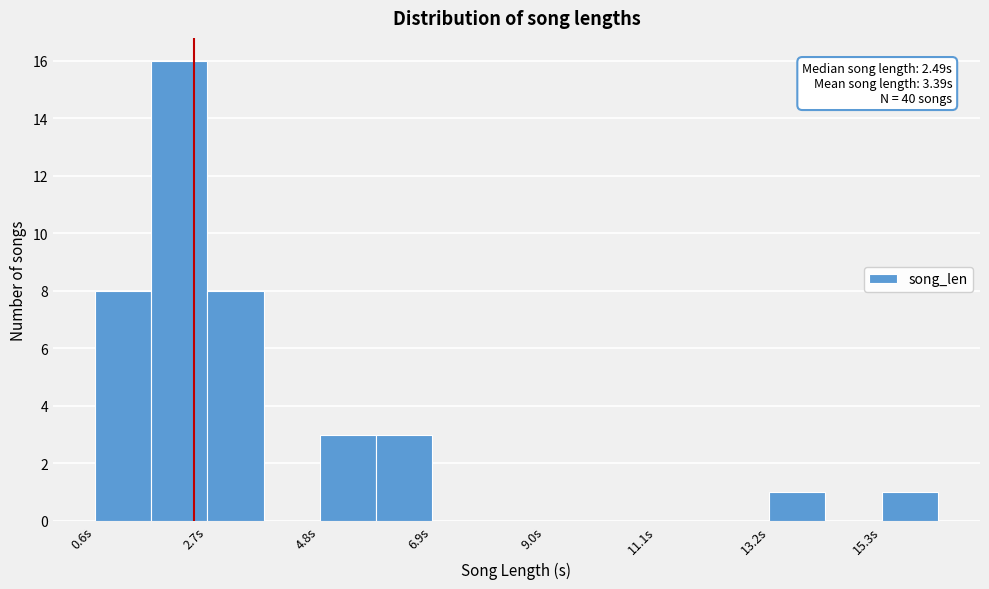

Around what value on the x-axis is the tallest bar? Give the approximate position of its centre, as read against the axis.

2.0